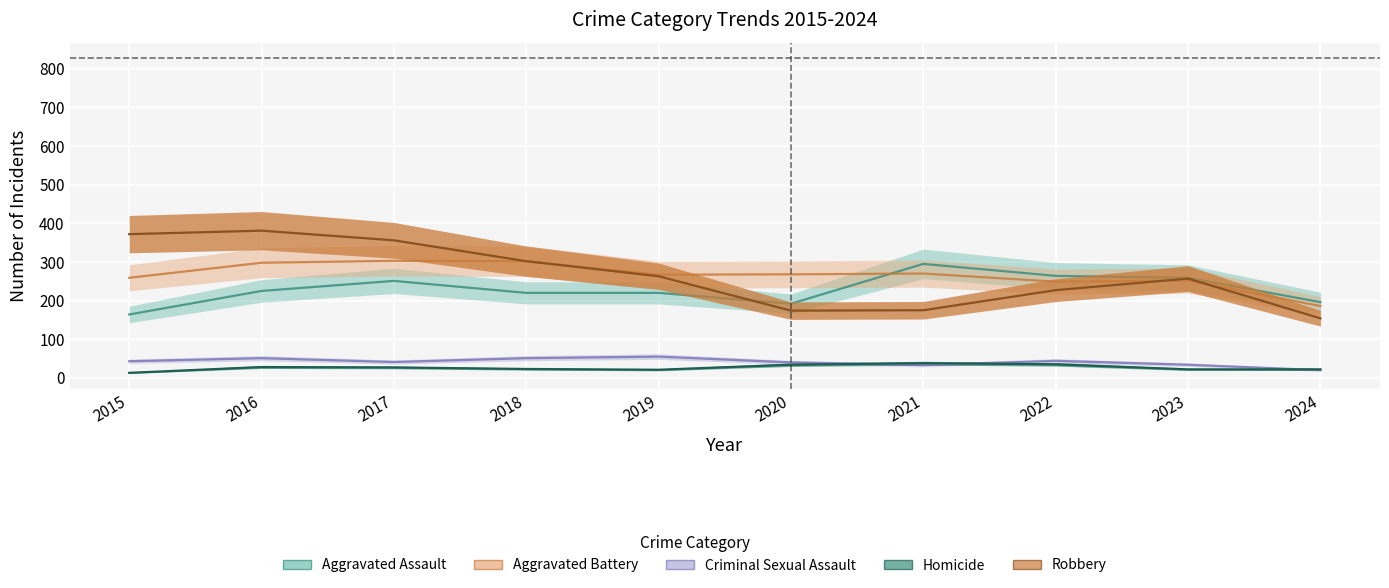

At how many categories does at least one series exceed 305?

3